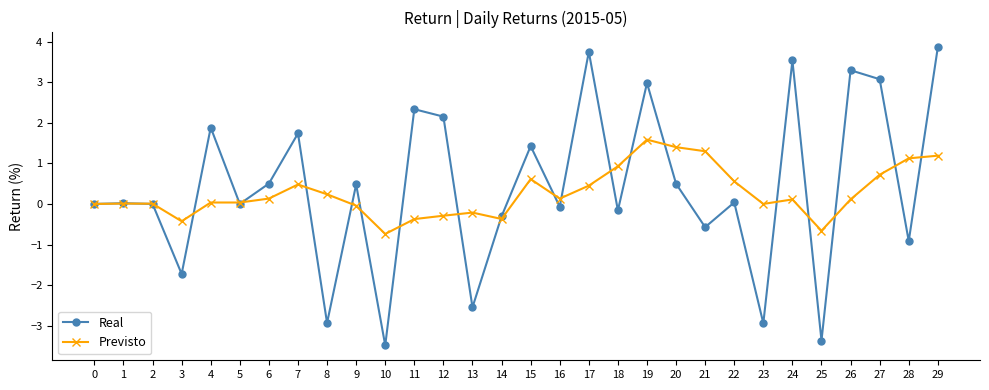

What is the approximate value of Real at 28?

-0.9